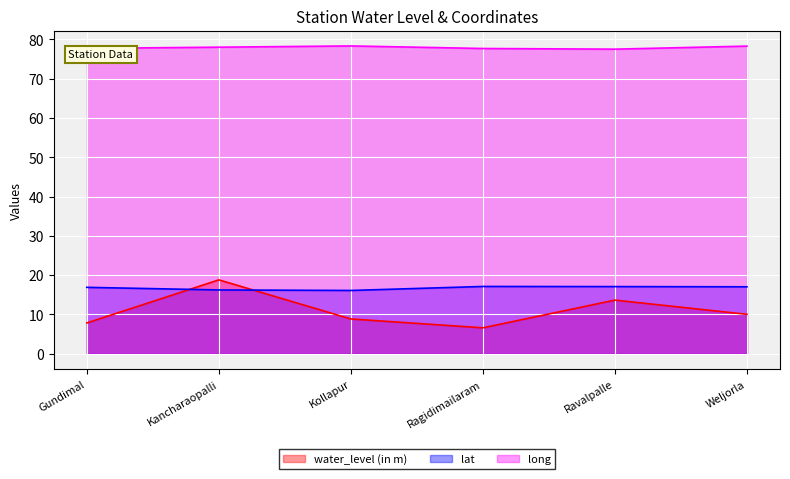

Between which two adjacent categories do lat and water_level (in m) first intersect?

Gundimal and Kancharaopalli